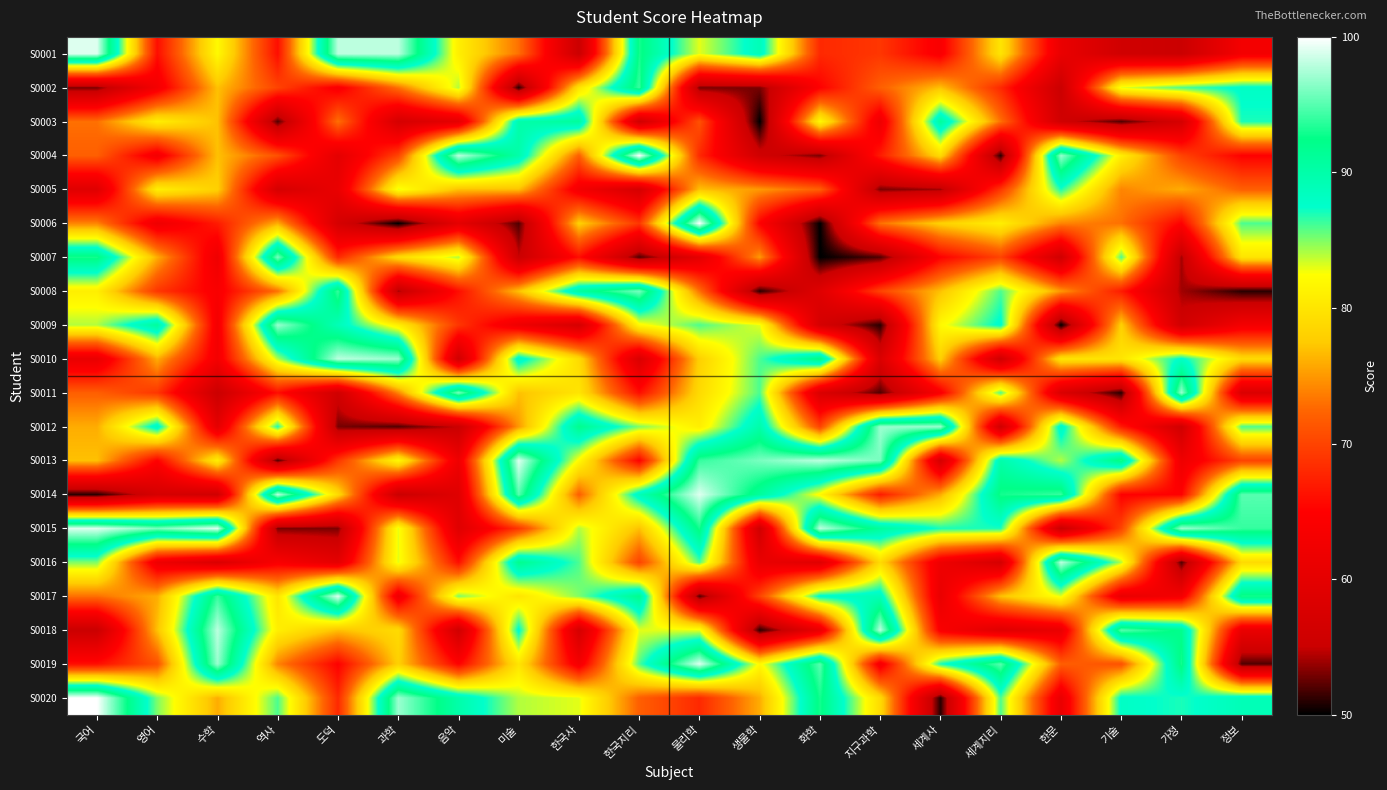

What is the spread (max minus min) of values at 화학?

48